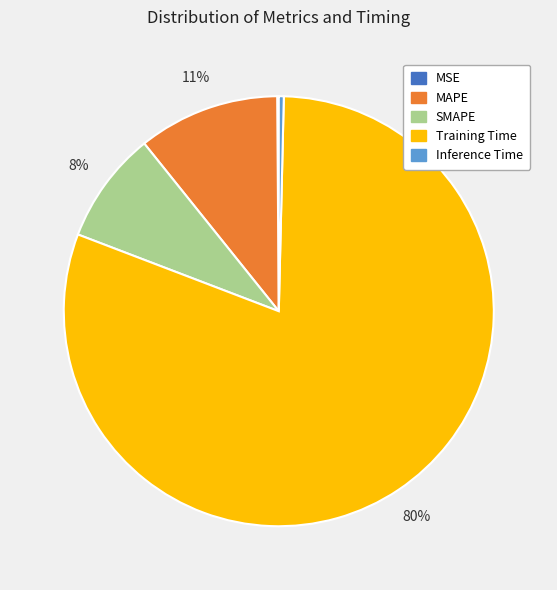

To the nearest percent, what is the average slice percentage?

20%